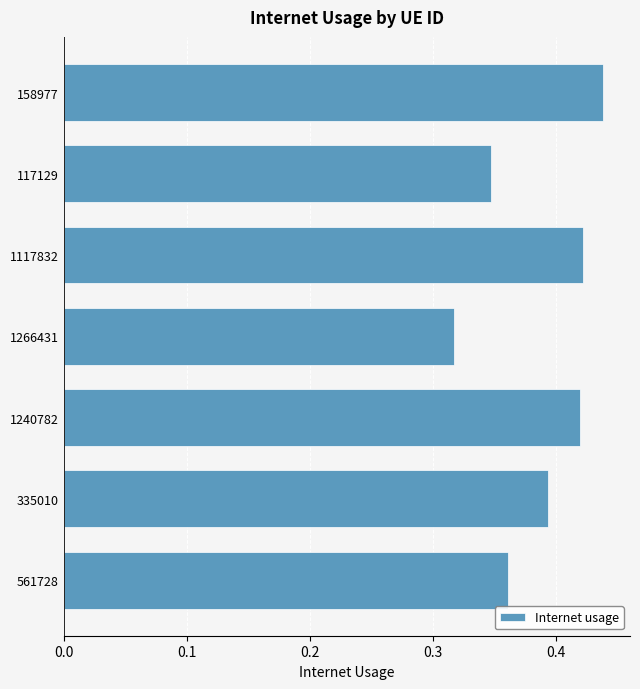

What is the sum of all values?

2.7